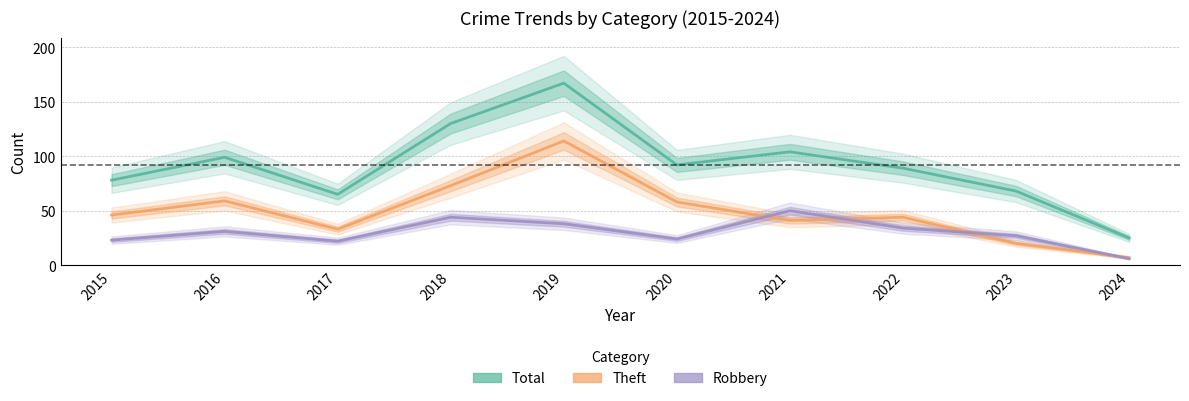

At which label does Total reach its minimum?

2024